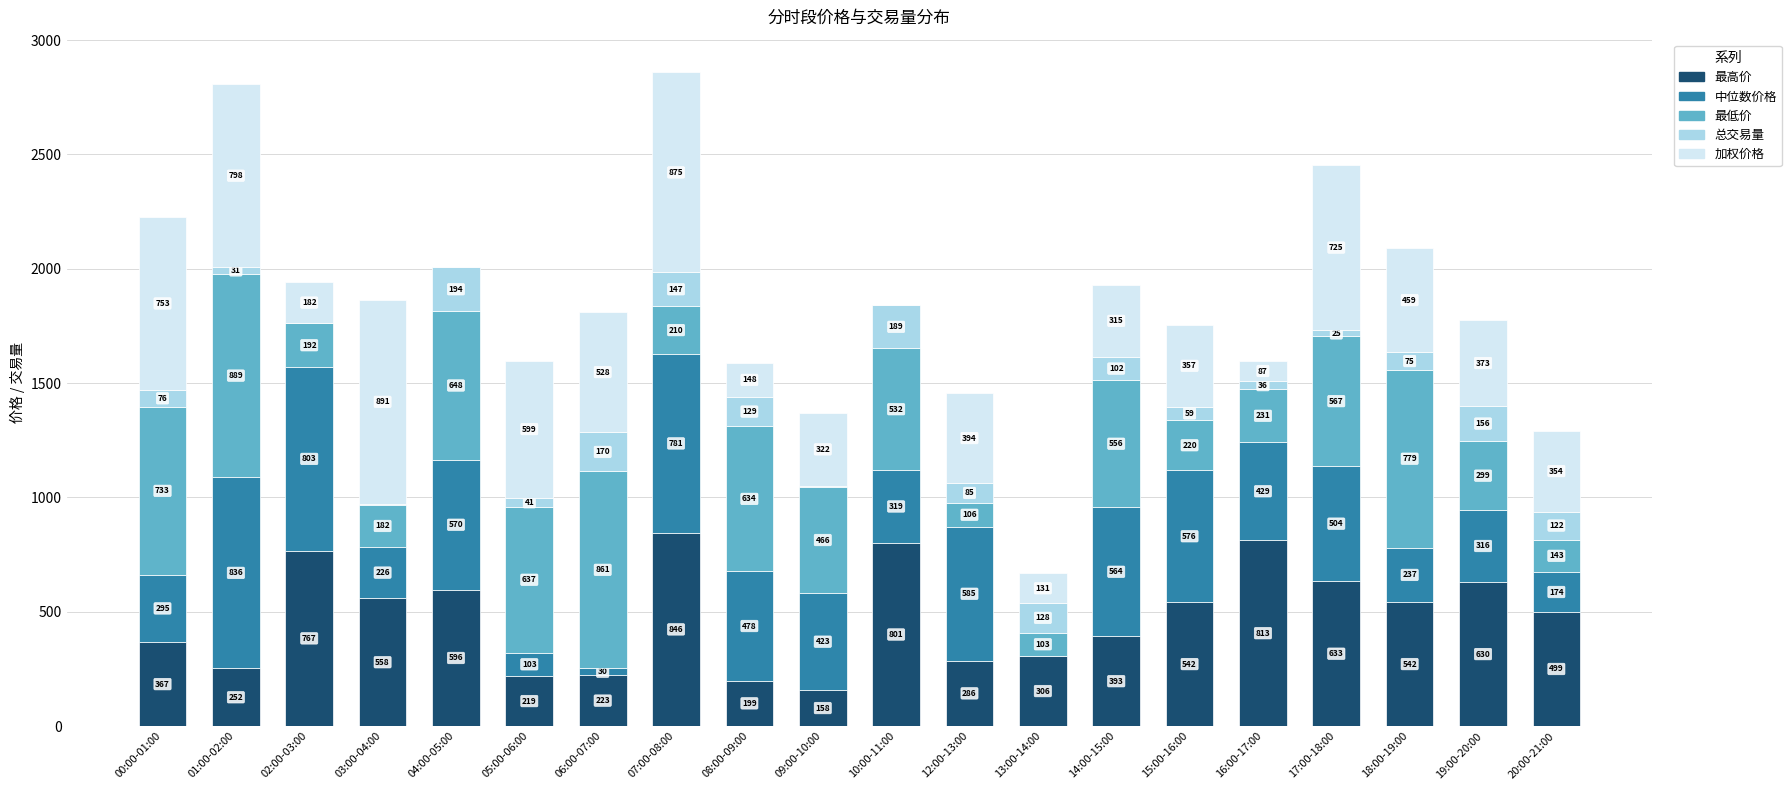

What are all the series names shown in the legend?

最高价, 中位数价格, 最低价, 总交易量, 加权价格